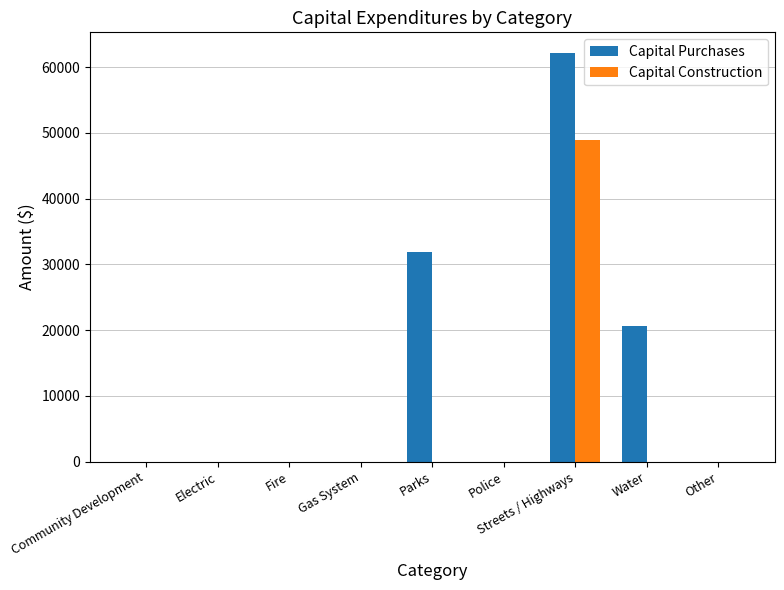

Which series has the largest total across all categories?

Capital Purchases